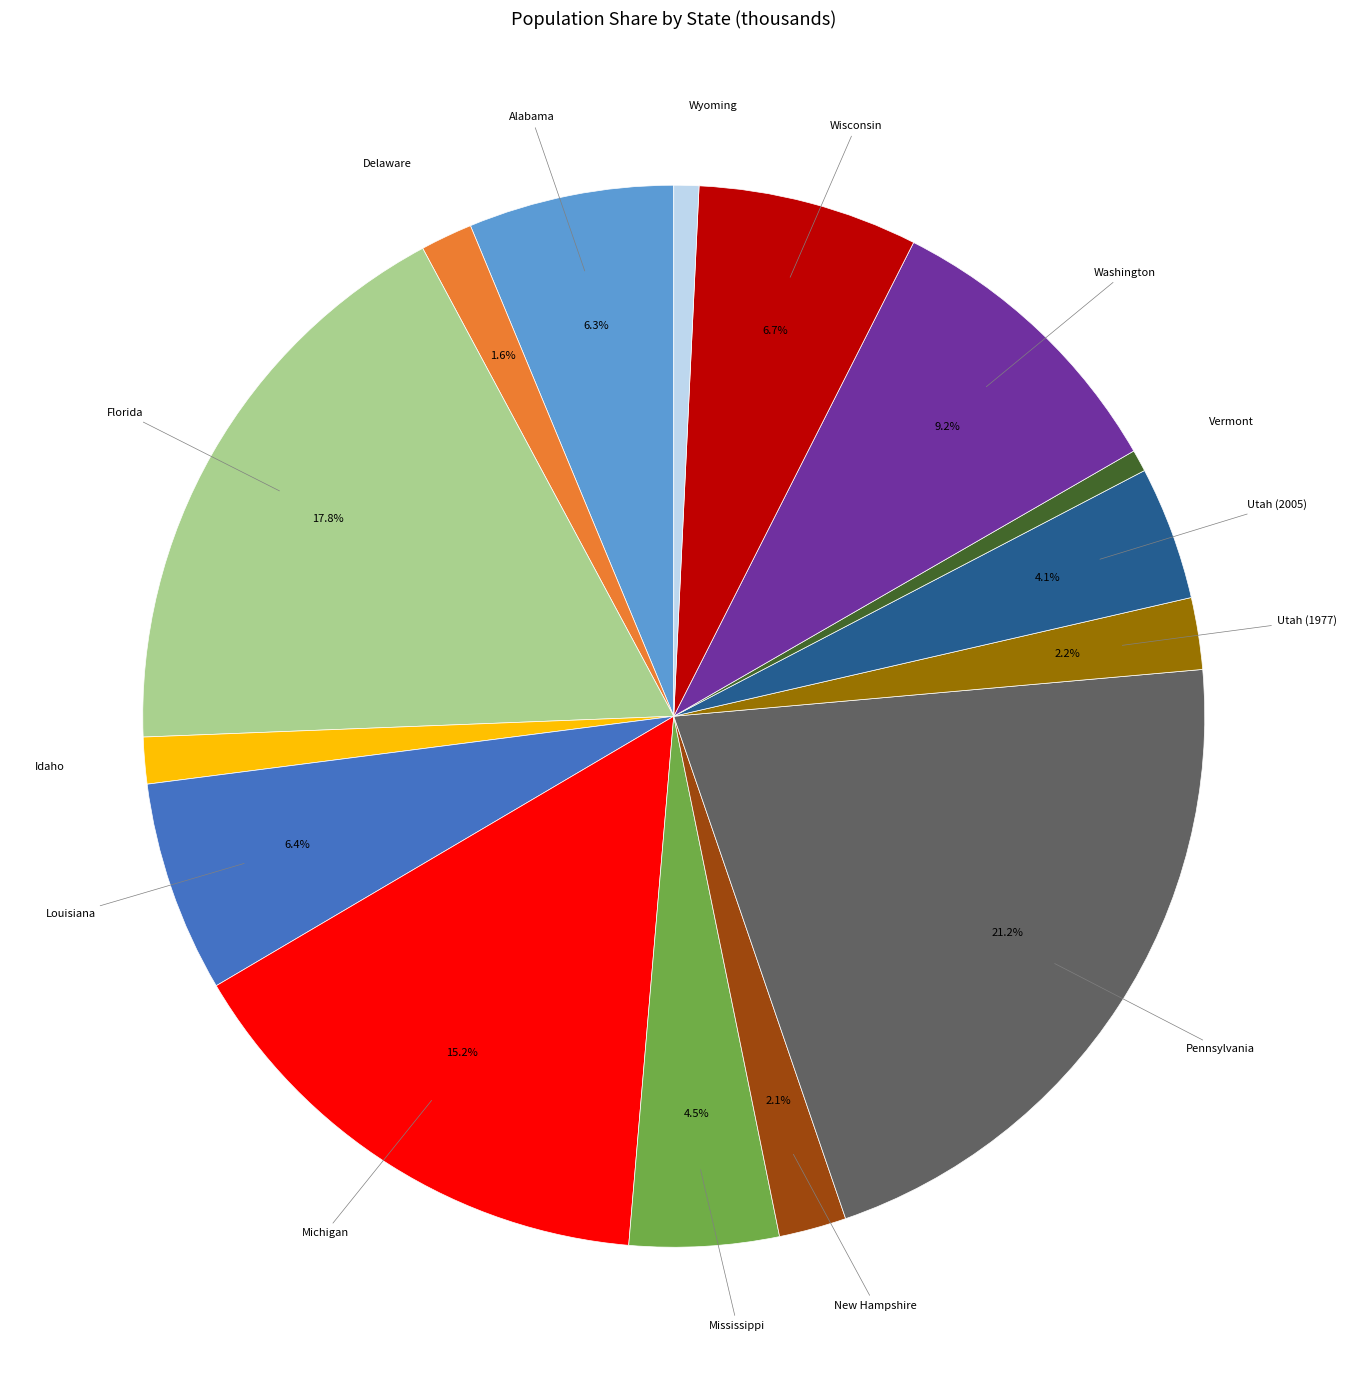

To the nearest percent, what portion does Wisconsin represent?

7%